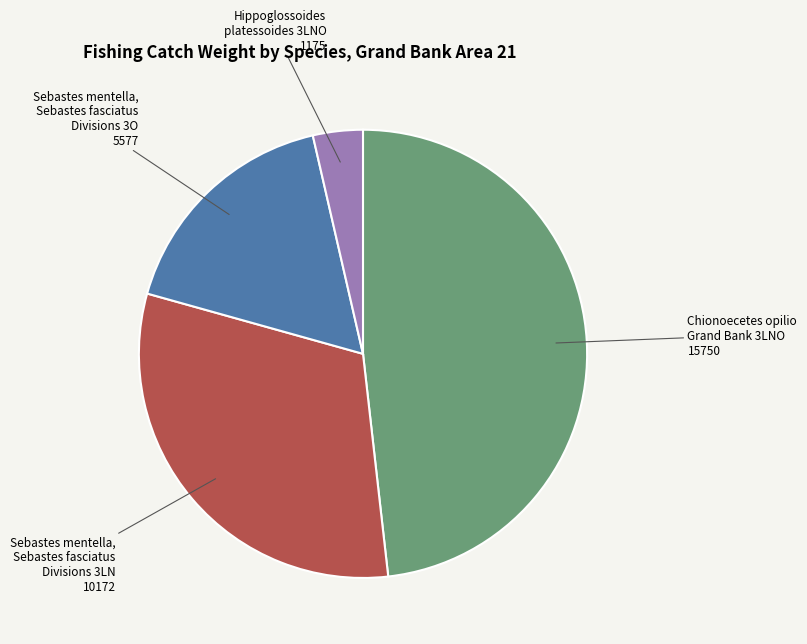

Is there any slice that represents more than half of the pie?

No